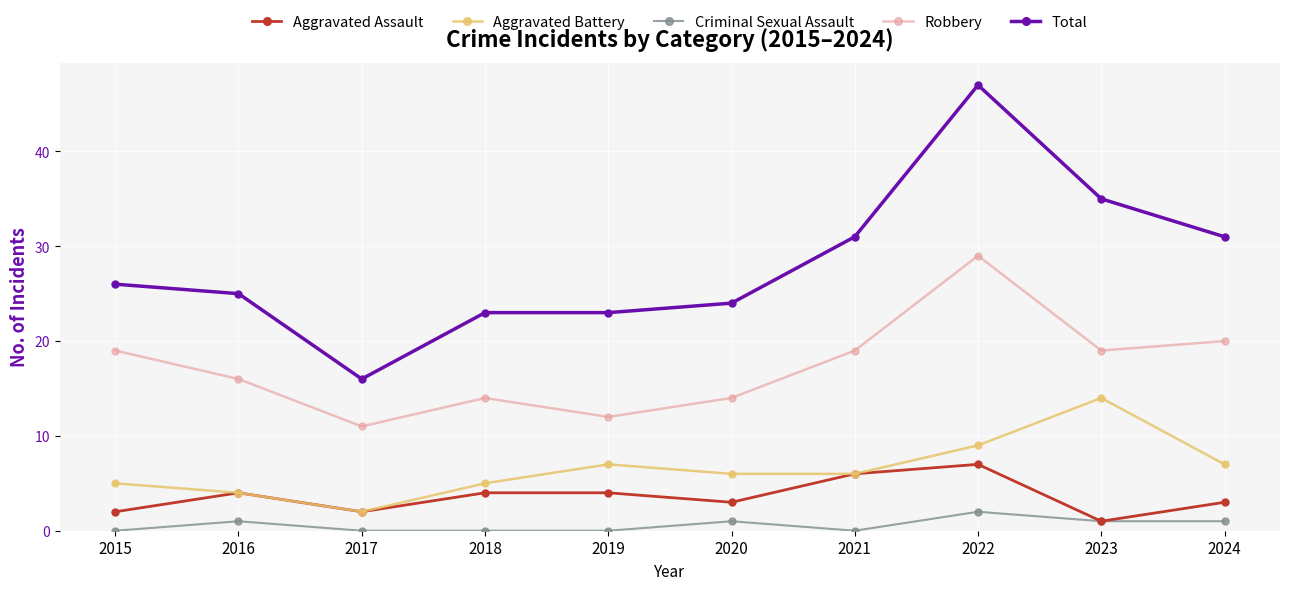

What is the average value of the Criminal Sexual Assault series?

1